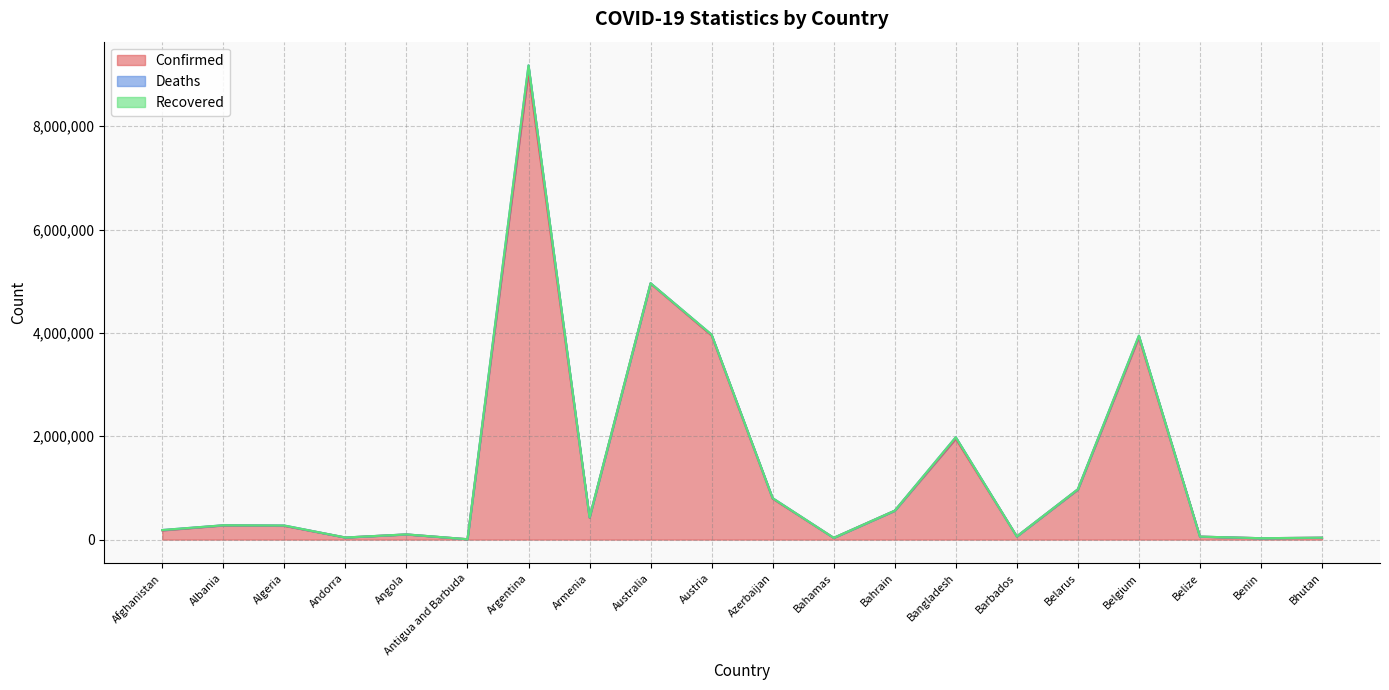

At which category is the sum across all series the highest?

Argentina